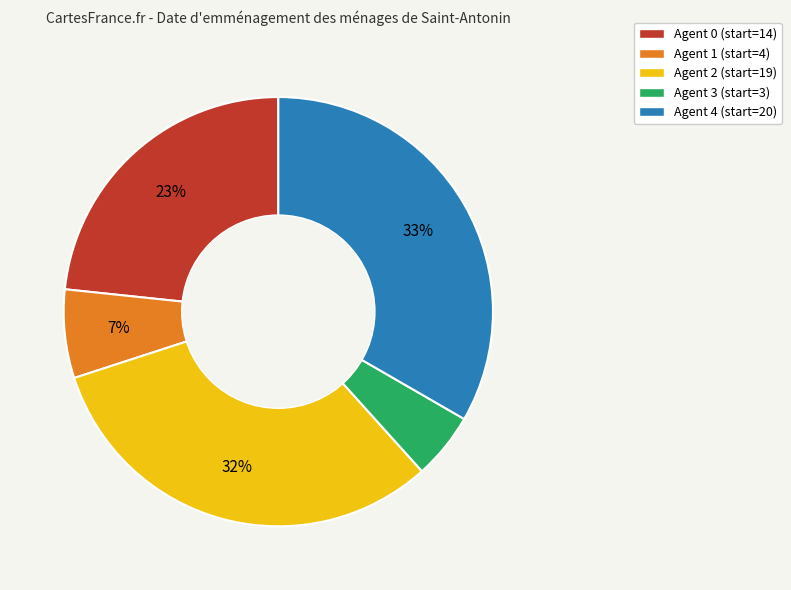

Combined, do Agent 0 (start=14) and Agent 2 (start=19) account for over 50%?

Yes